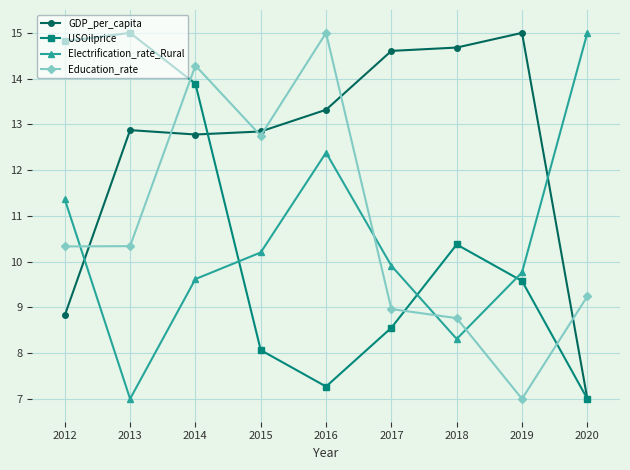

What is the smallest value displayed?

7.0